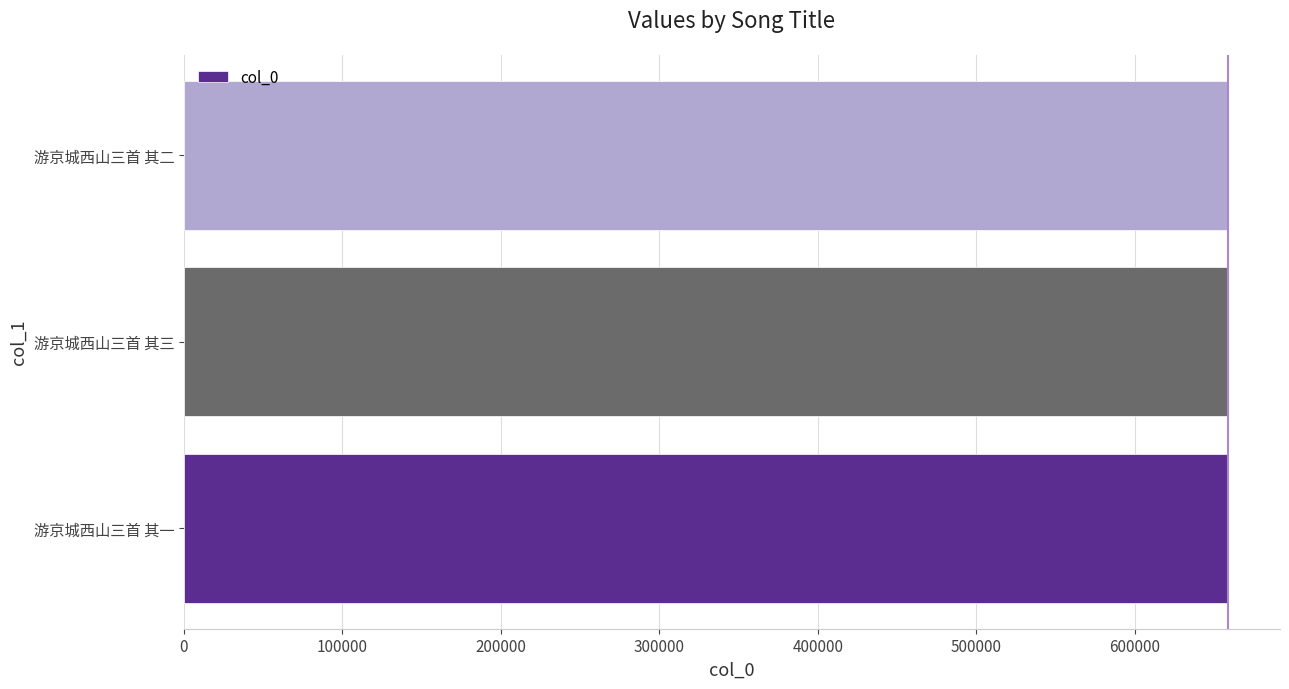

Approximately how many times larger is the value at 游京城西山三首 其二 compared to 游京城西山三首 其一?

1.0